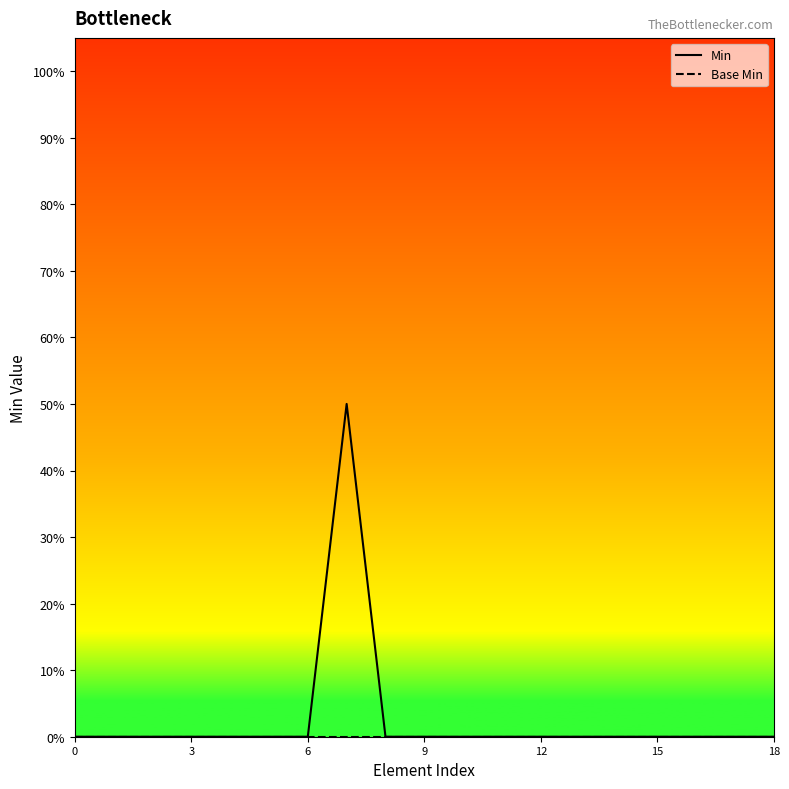

Does the chart have visible grid lines?

No